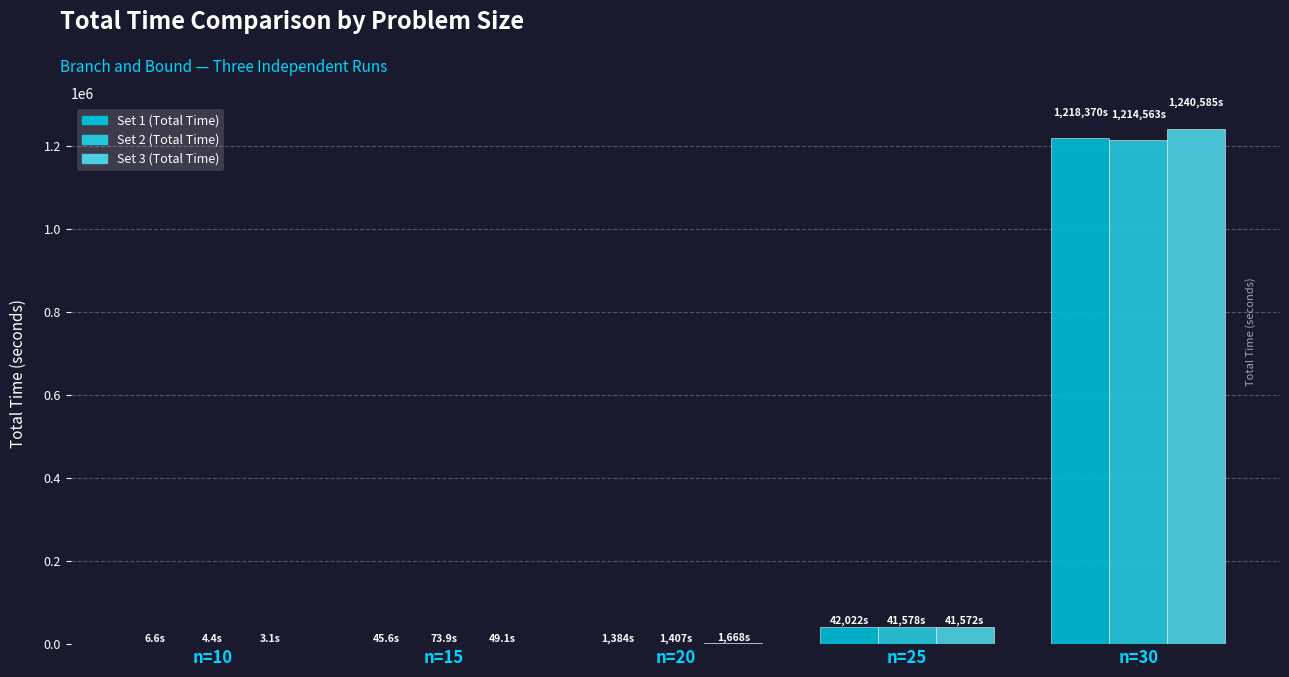

List the series in order of their peak value, lowest first.

Set 2 (Total Time), Set 1 (Total Time), Set 3 (Total Time)